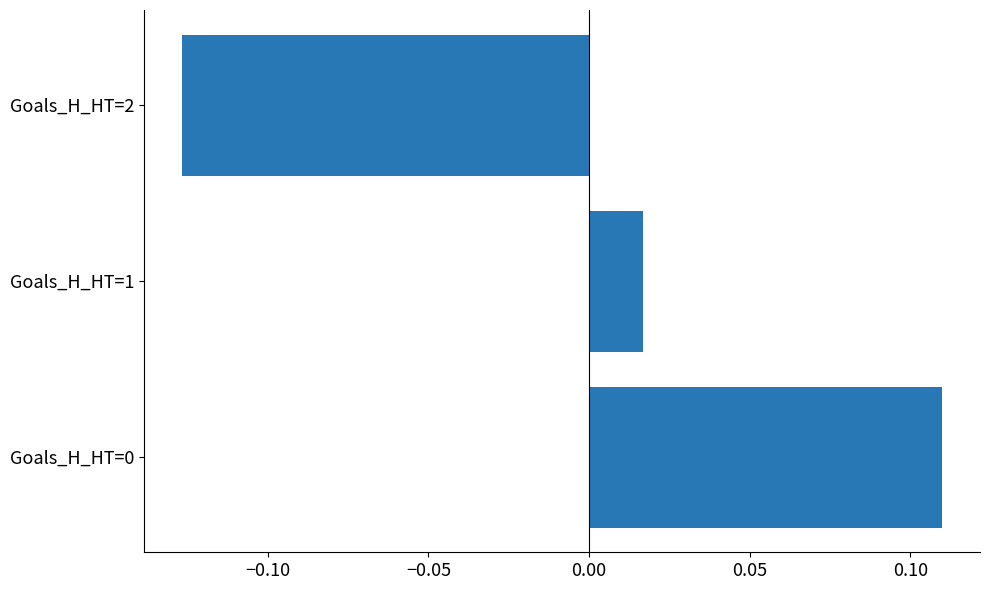

At which label is the value closest to 0?

Goals_H_HT=1